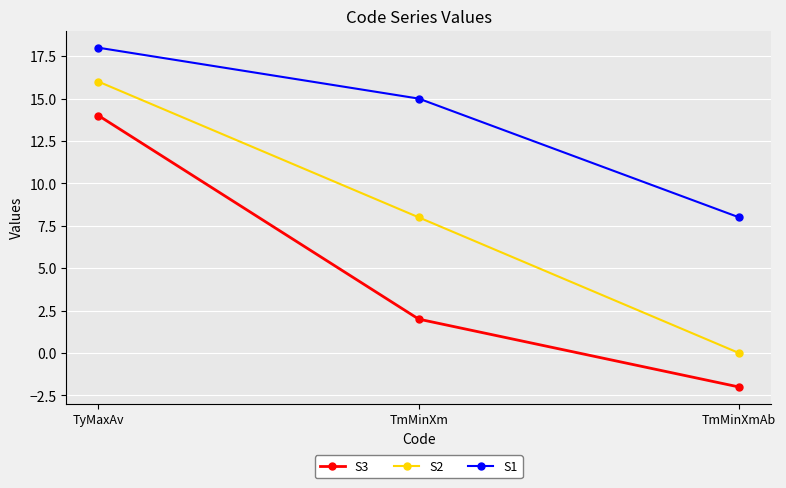

How many lines are shown in the chart?

3